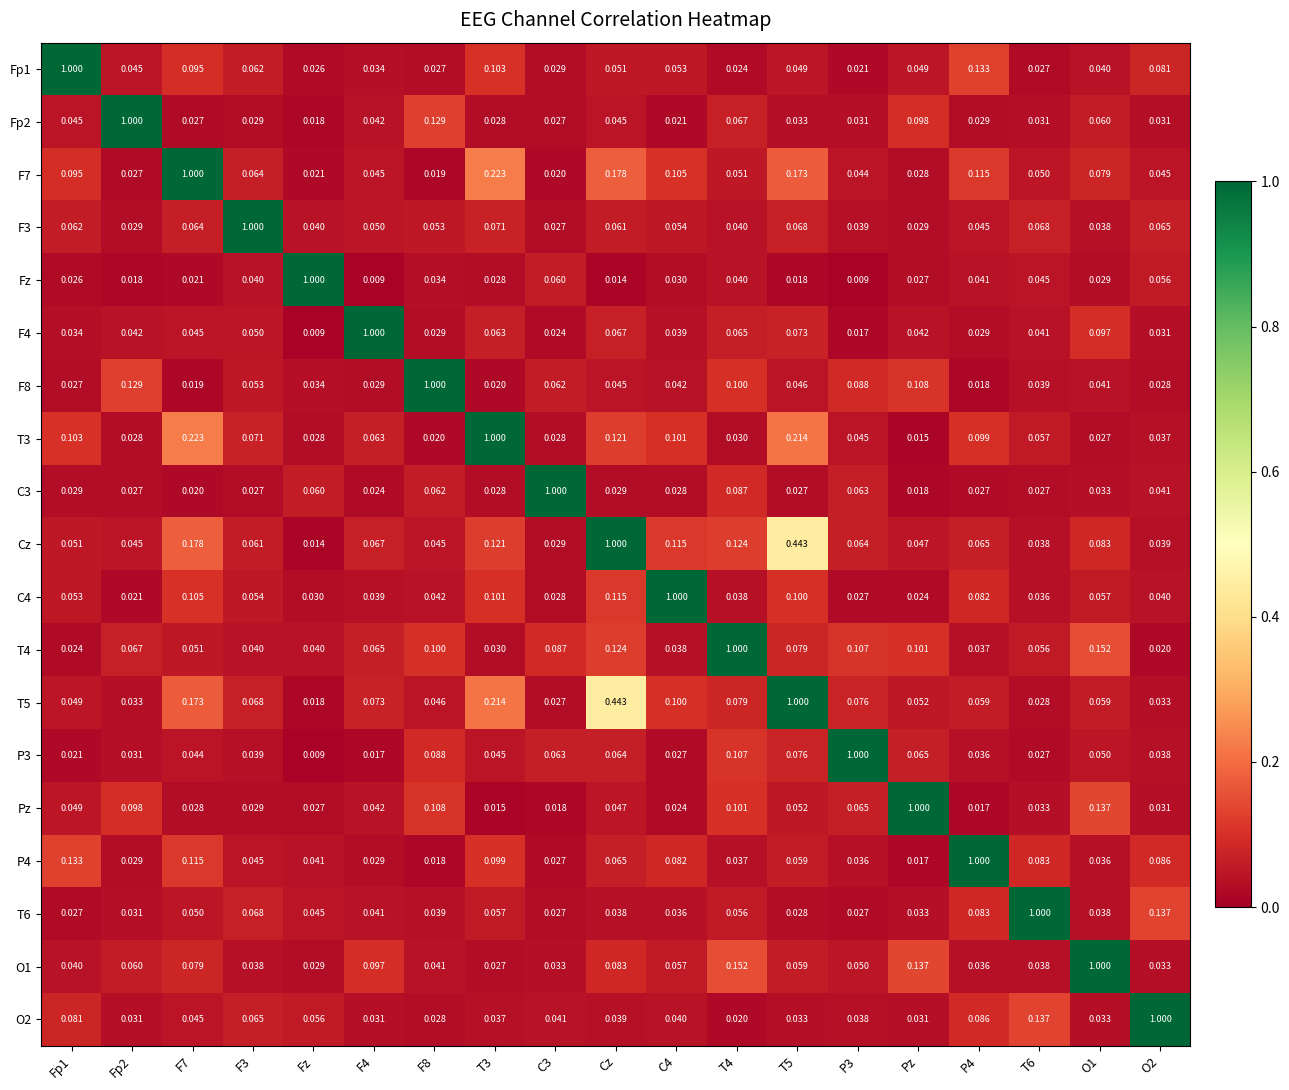

At which label does Fp2 reach its minimum?

Fz